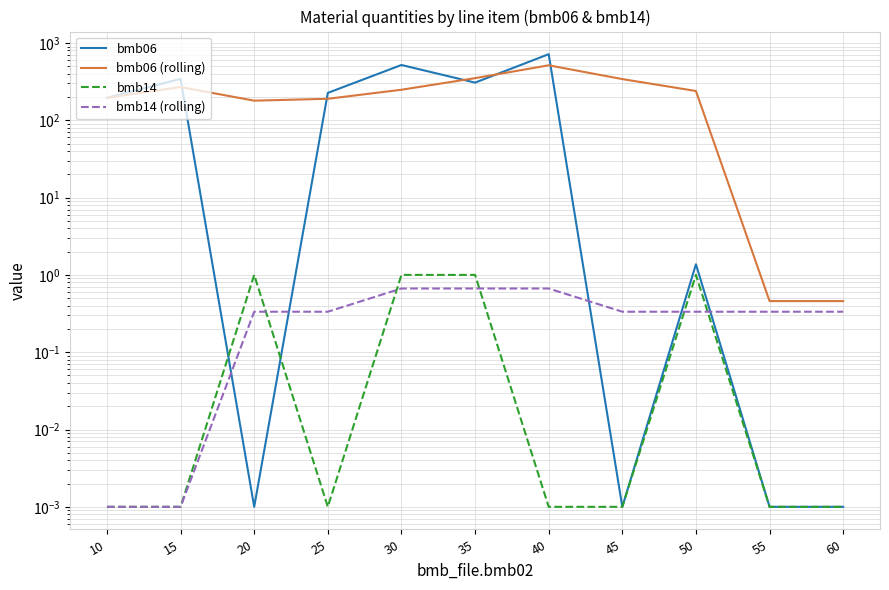

Which series has the widest spread of values?

bmb06